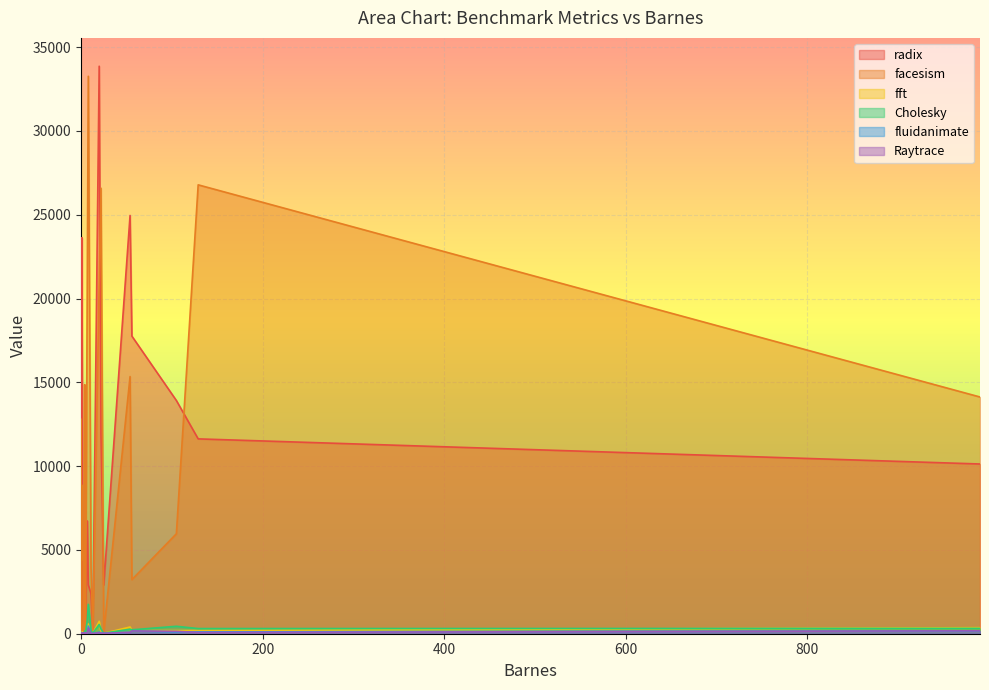

At which category does Cholesky reach its first local peak?

3